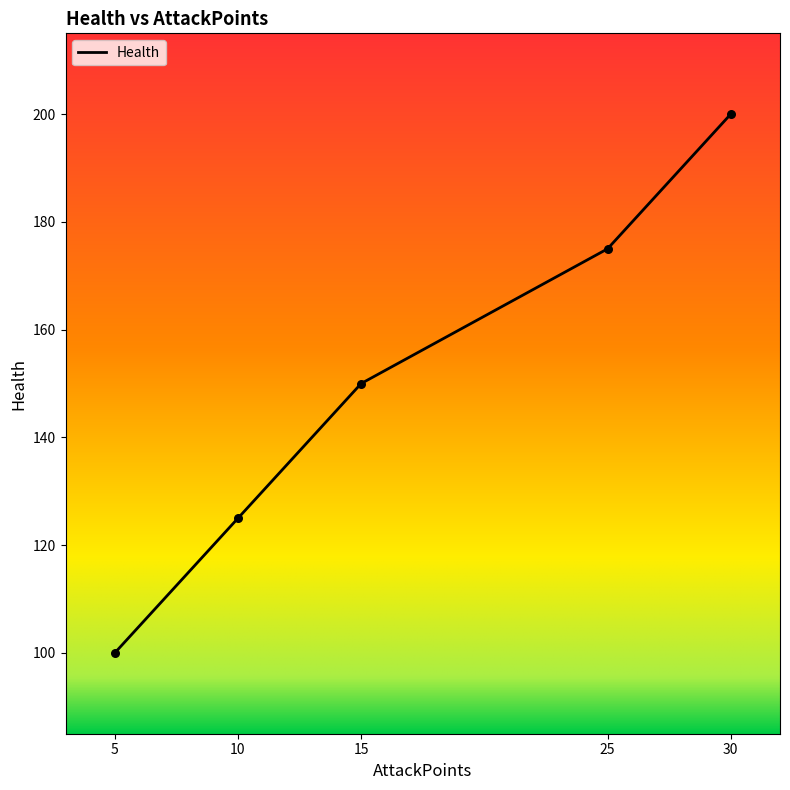

What is the ratio of the value at 5 to the value at 15?

0.7